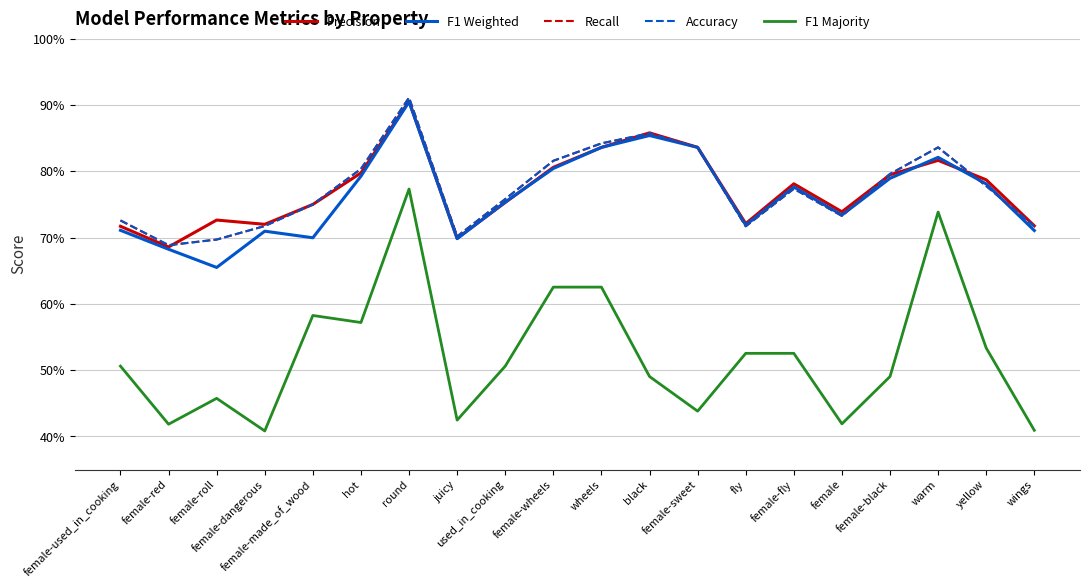

Is this an area chart (filled region under the line)?

No